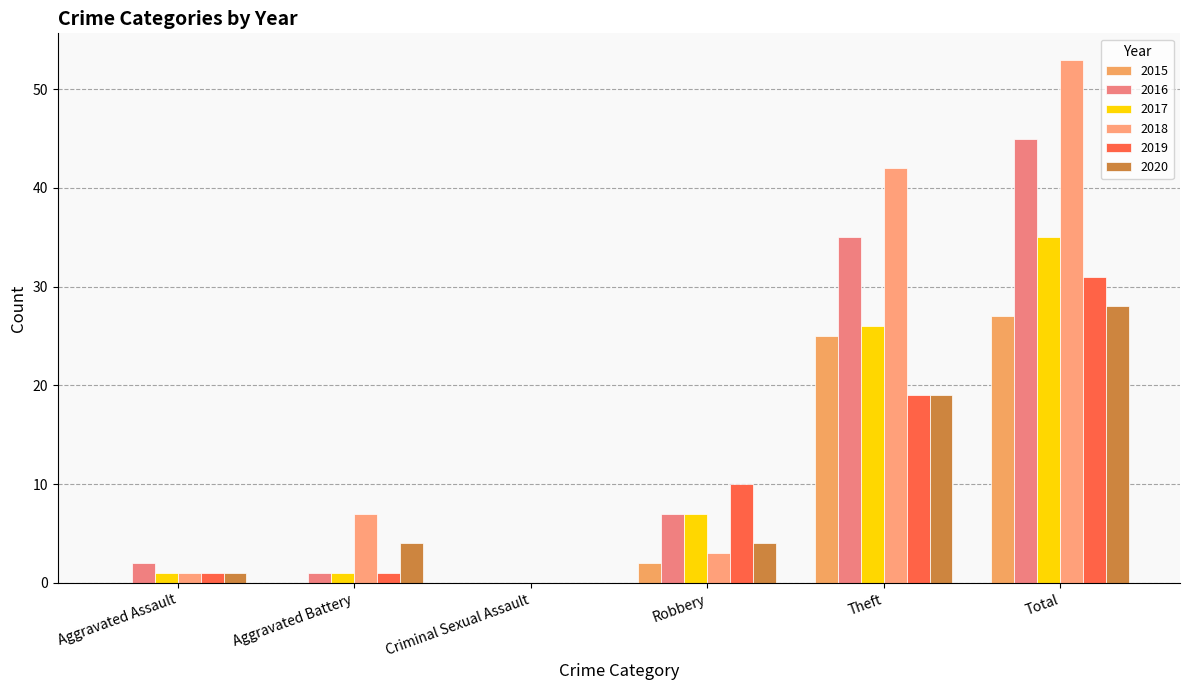

Are the bars grouped side by side (vs. stacked)?

Yes